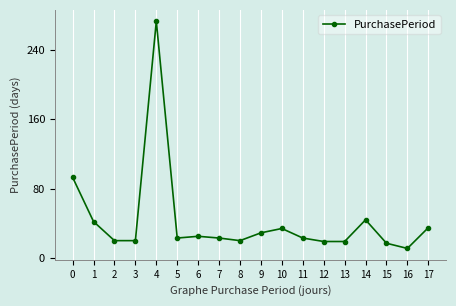

What is the sum of all values?

770